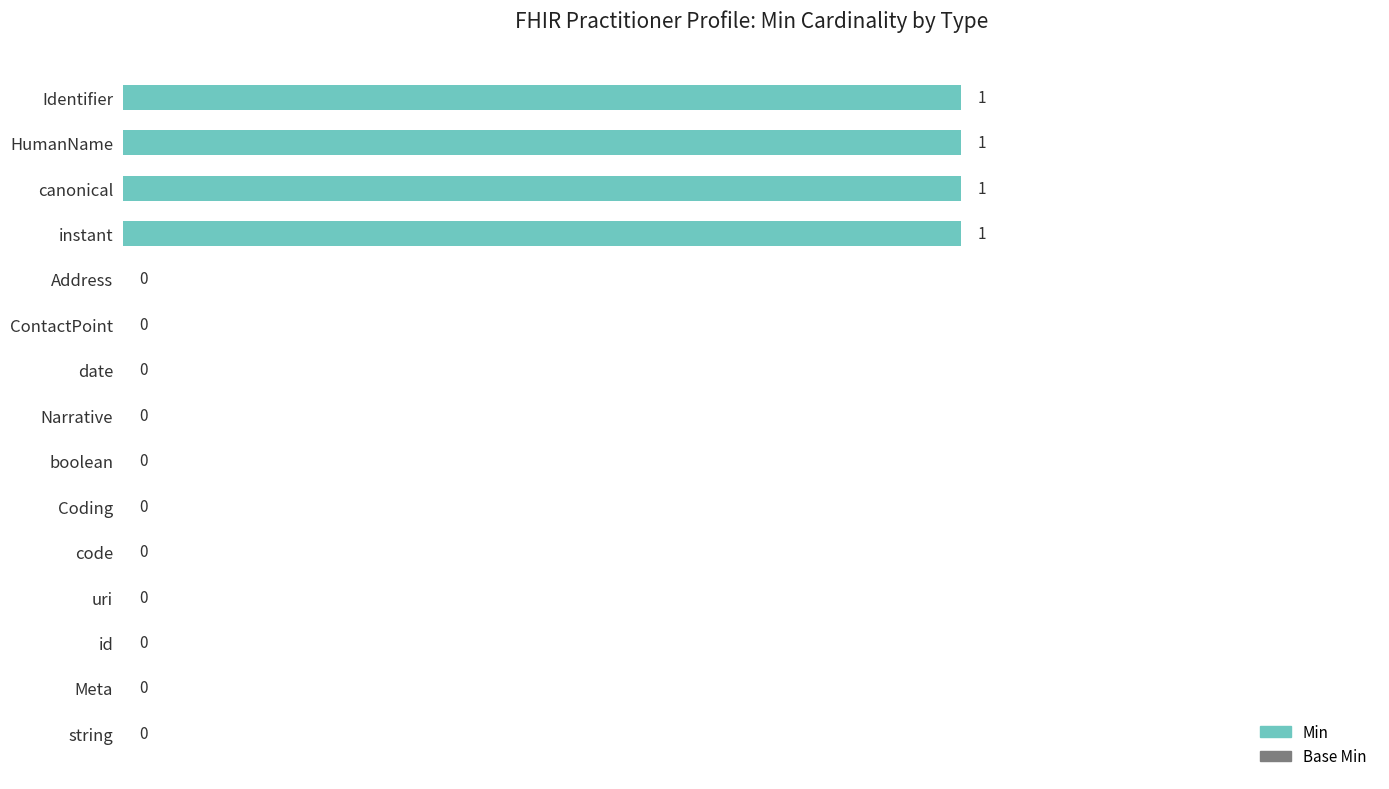

Are the bars grouped side by side (vs. stacked)?

No